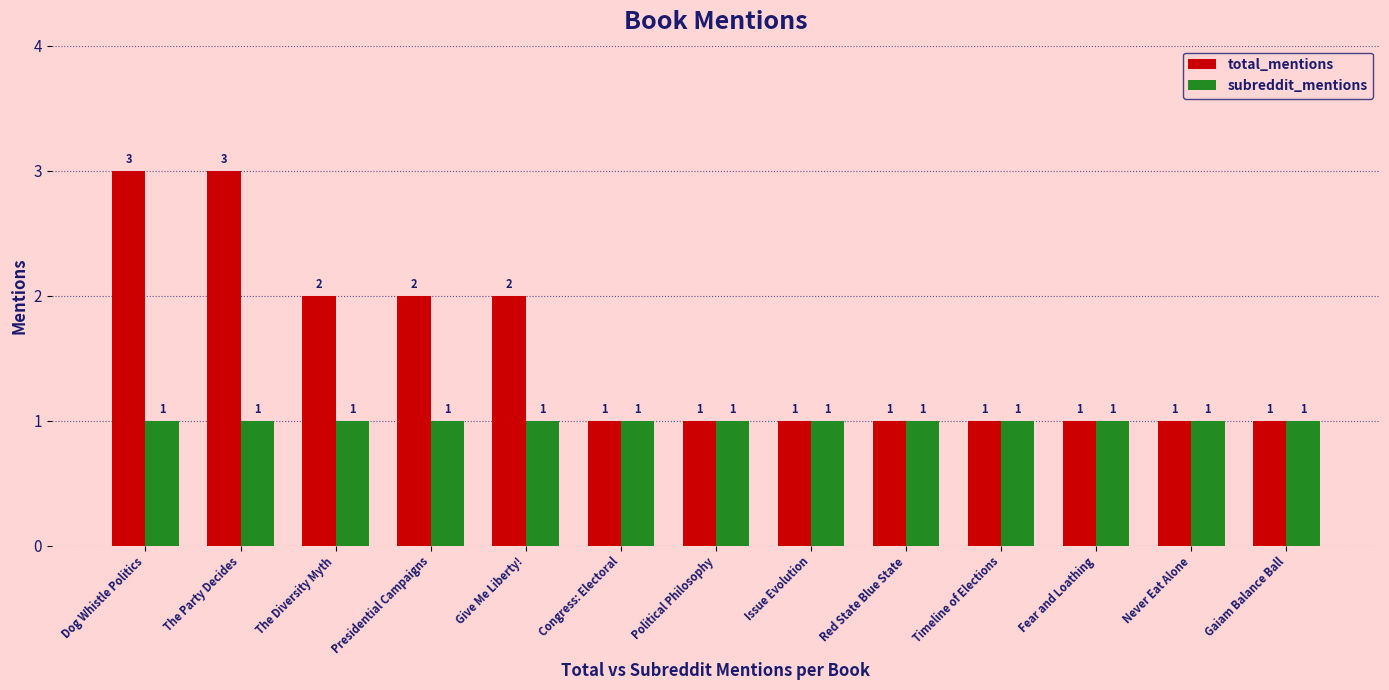

Which series has the largest range (max minus min)?

total_mentions